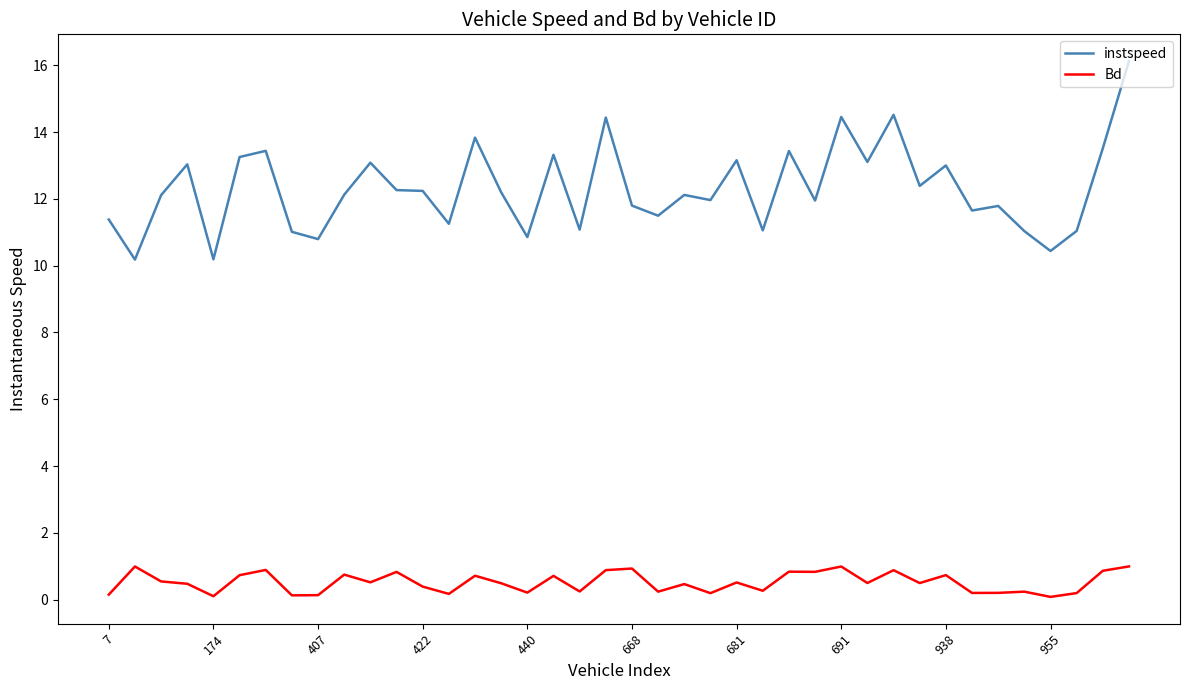

Which series has the largest total across all categories?

instspeed